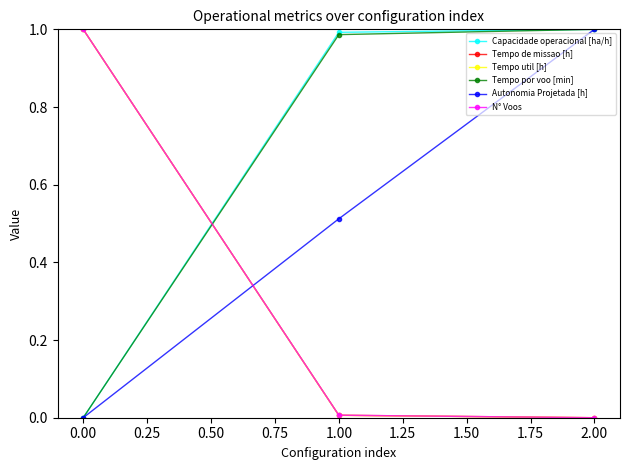

How many lines are shown in the chart?

6